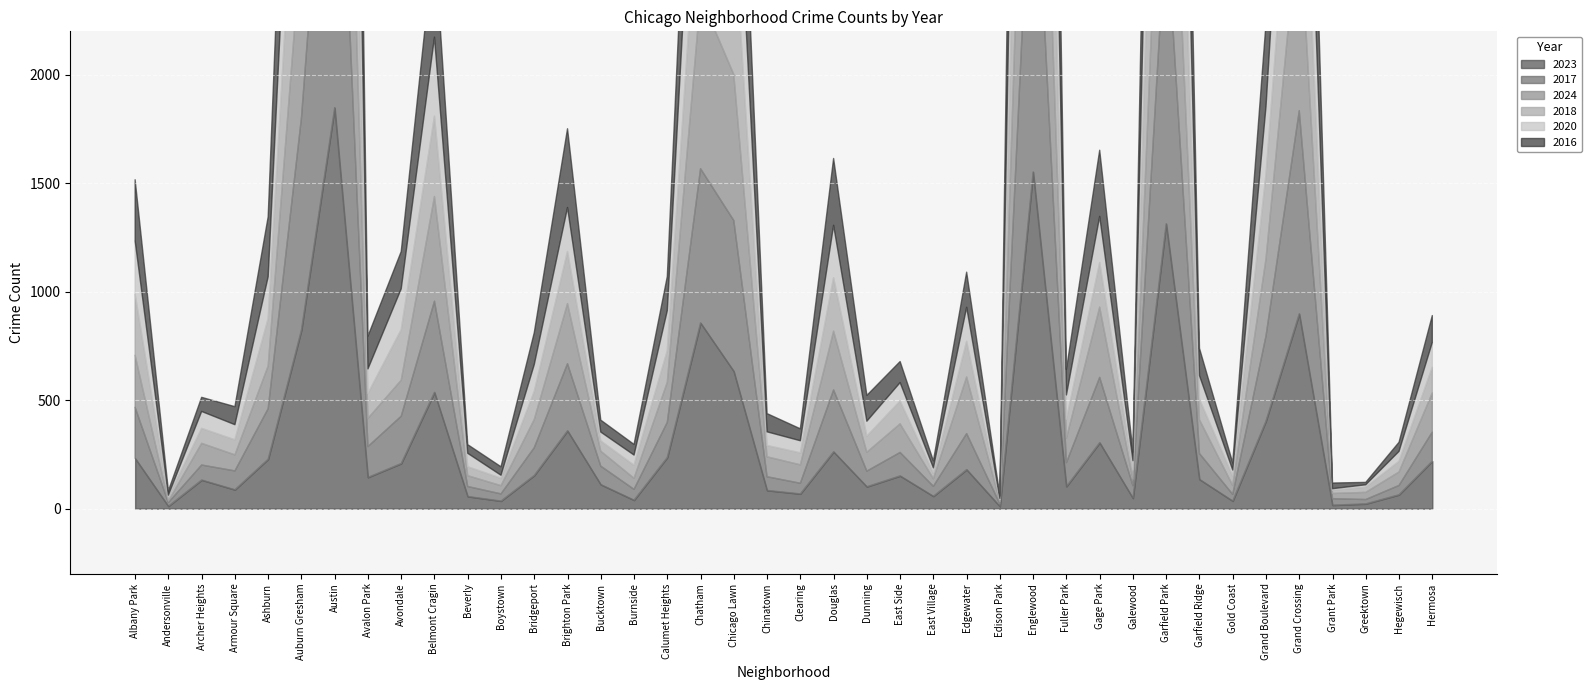

What is the spread (max minus min) of values at Auburn Gresham?

275